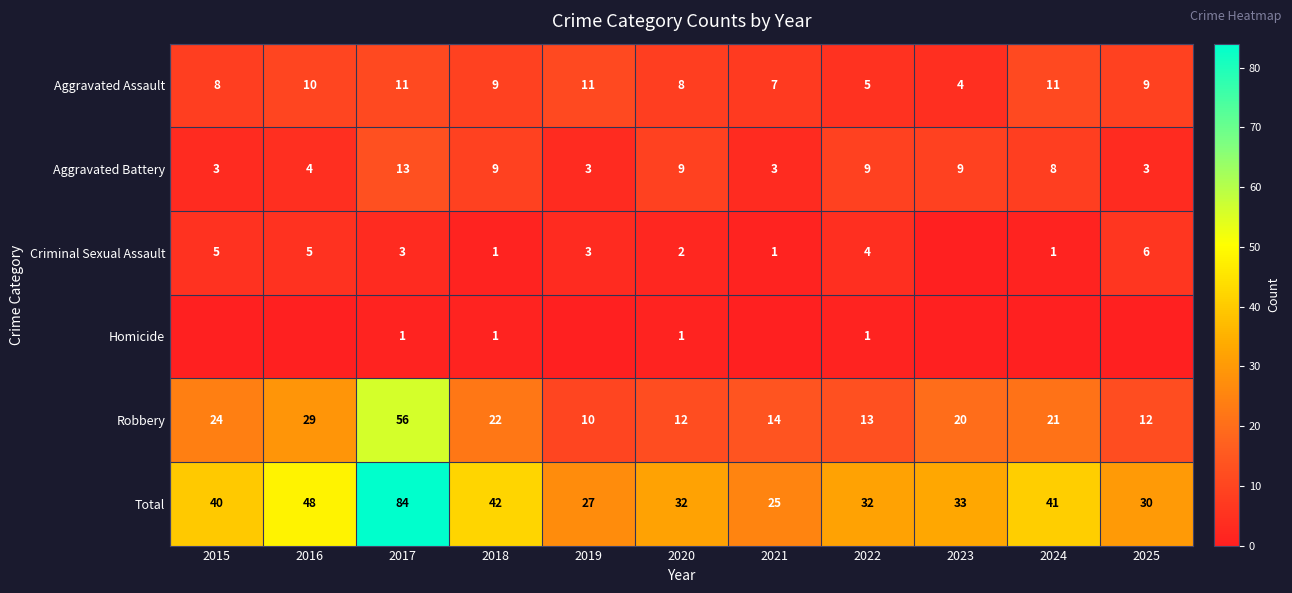

How many data points in Total are less than 33?

5